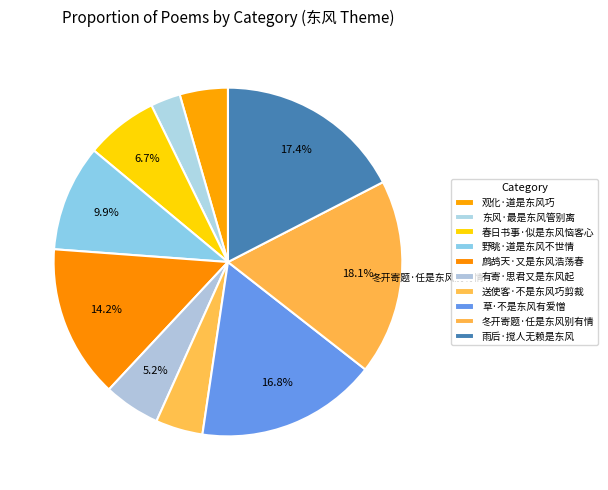

Which slice is the smallest?

东风·最是东风管别离